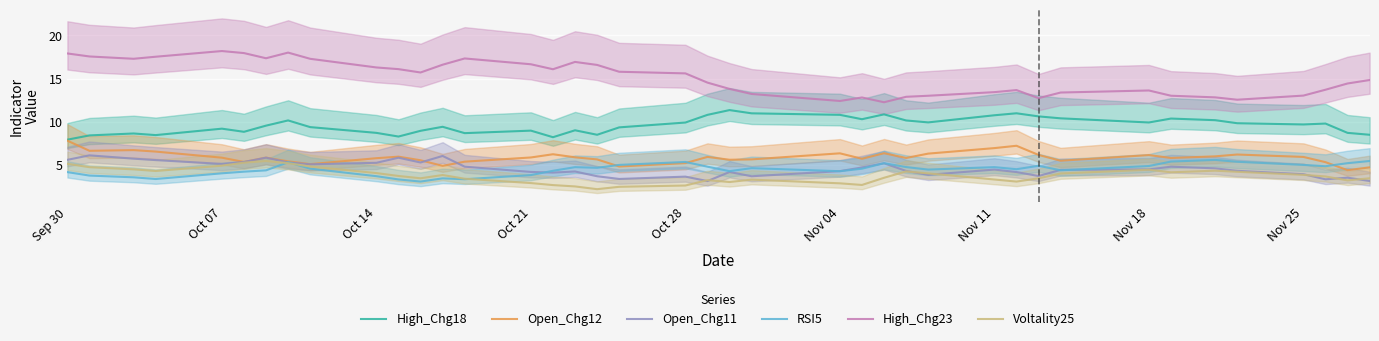

What is the highest value of the RSI5 series?

5.6